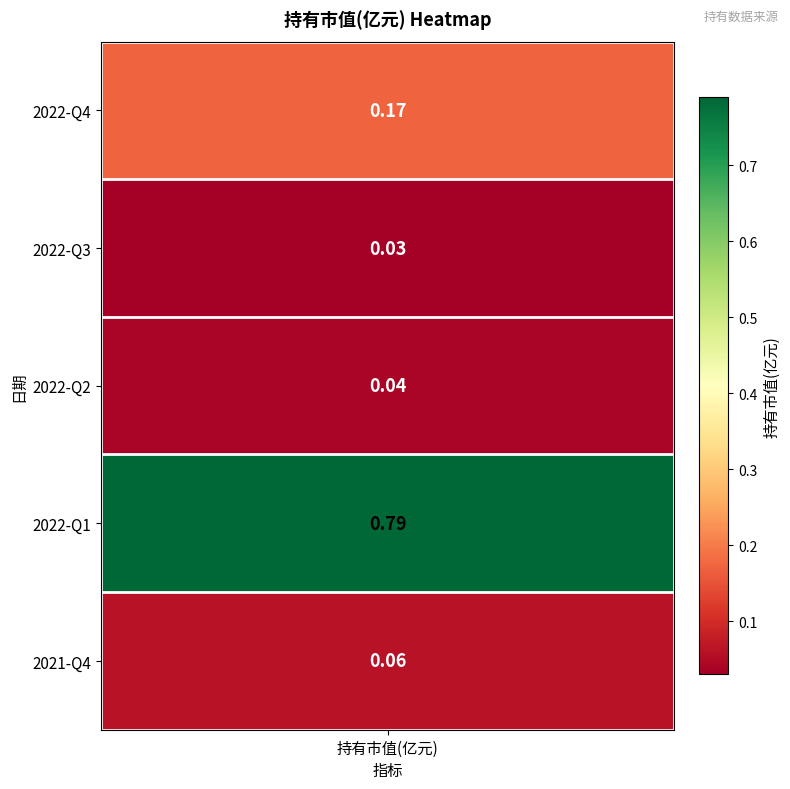

List the labels in order of value, largest first.

2022-Q1, 2022-Q4, 2021-Q4, 2022-Q2, 2022-Q3